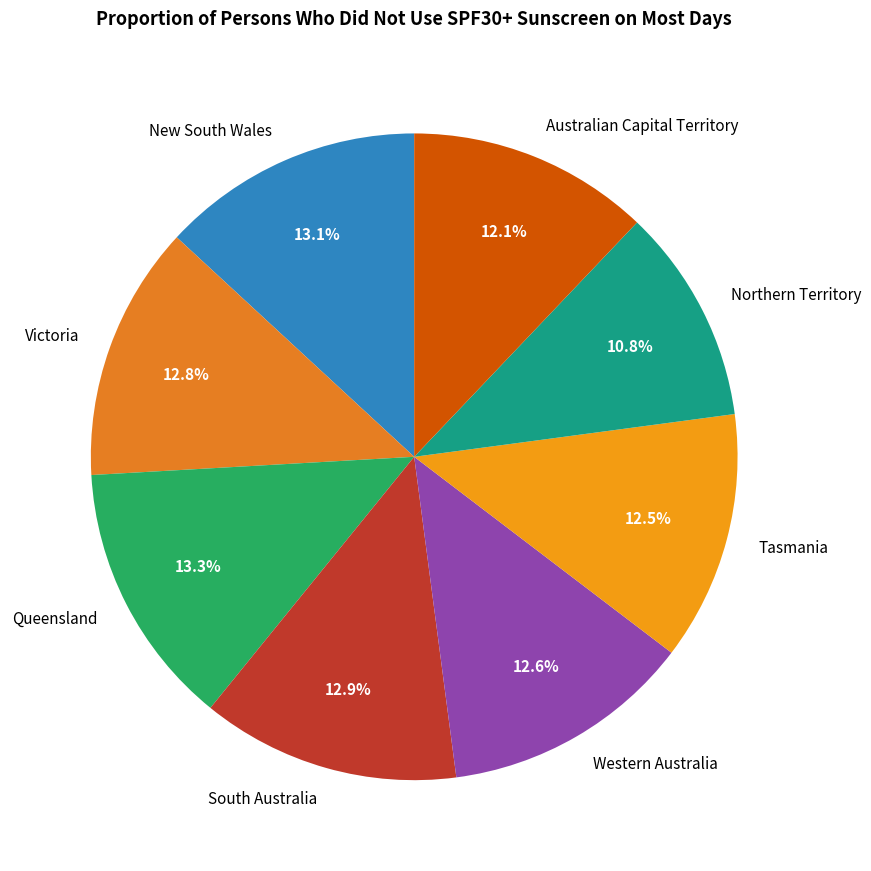

What is the smallest slice in the pie chart?

Northern Territory